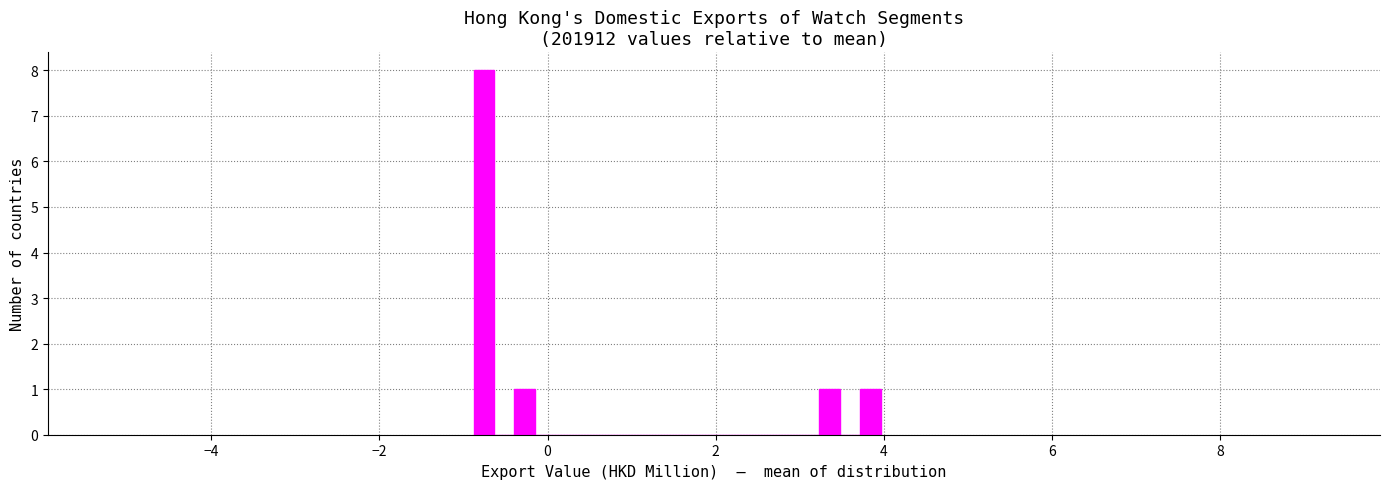

Read against the x-axis, roughly where is the centre of the tallest bar?

-0.8